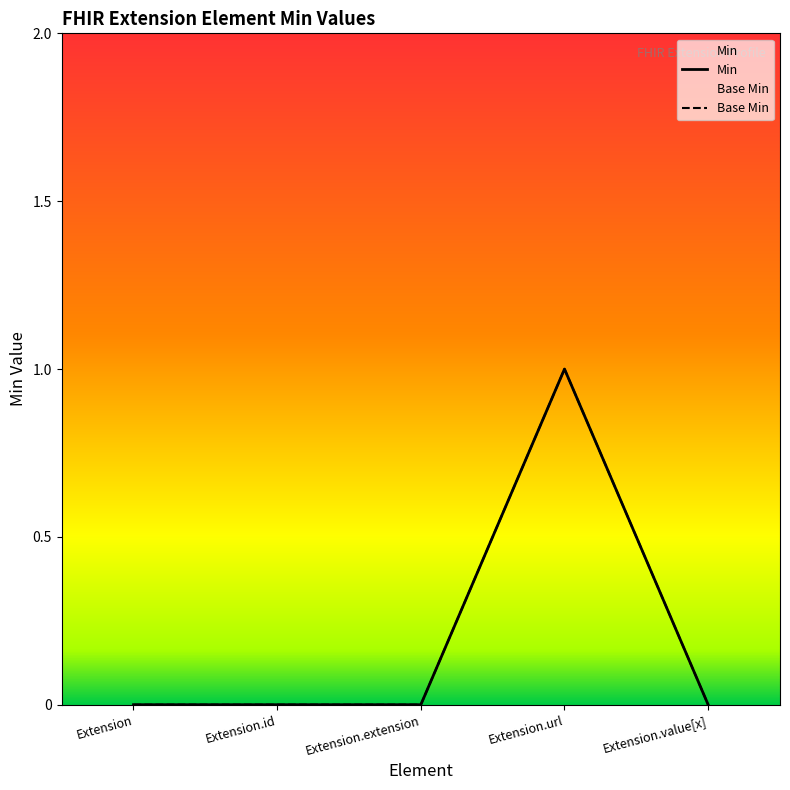

Does the chart display data point markers on the line(s)?

No